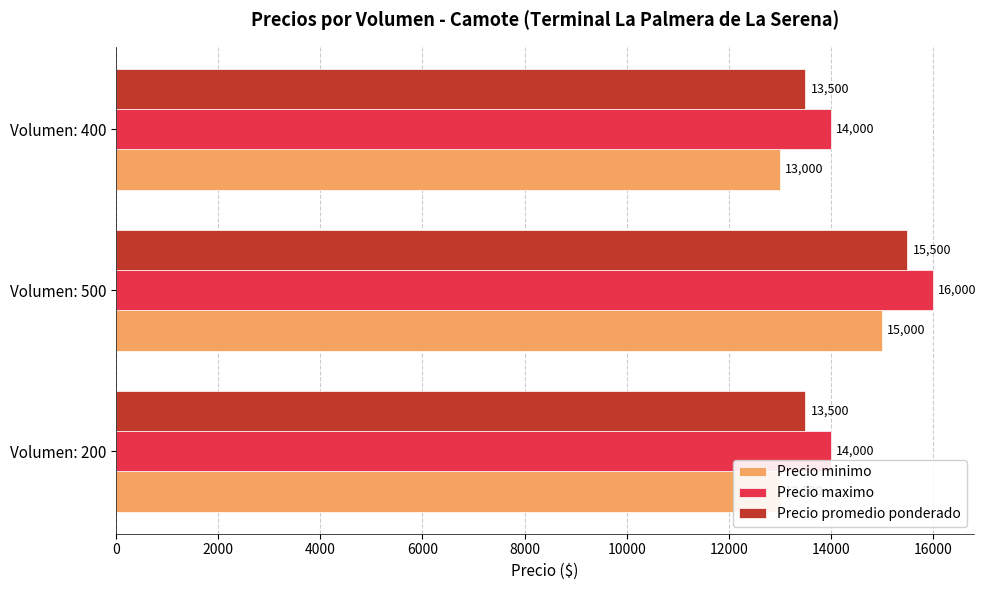

How many series are shown in this chart?

3